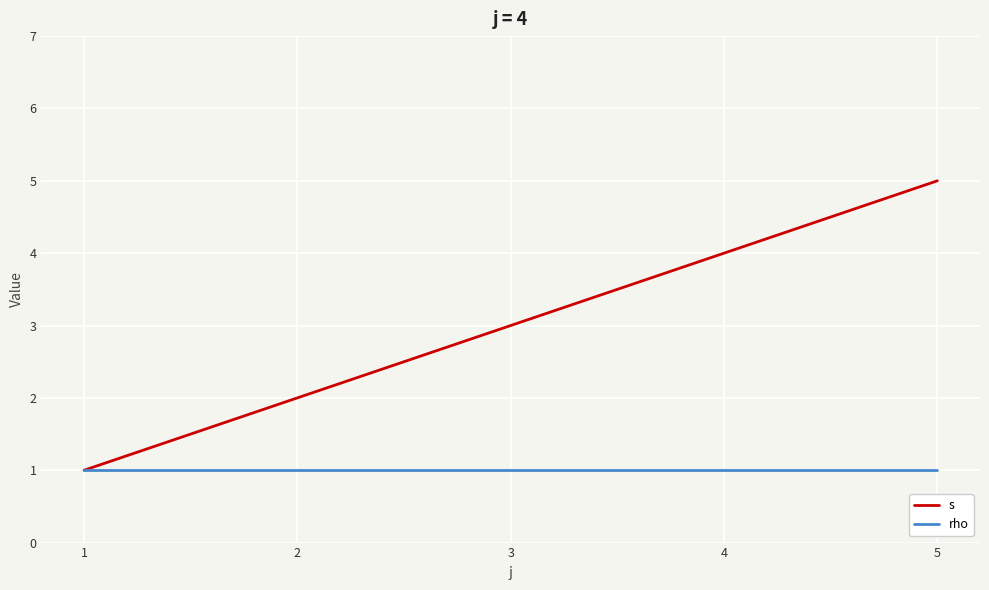

The rho series shows 1 at 4. True or false?

True